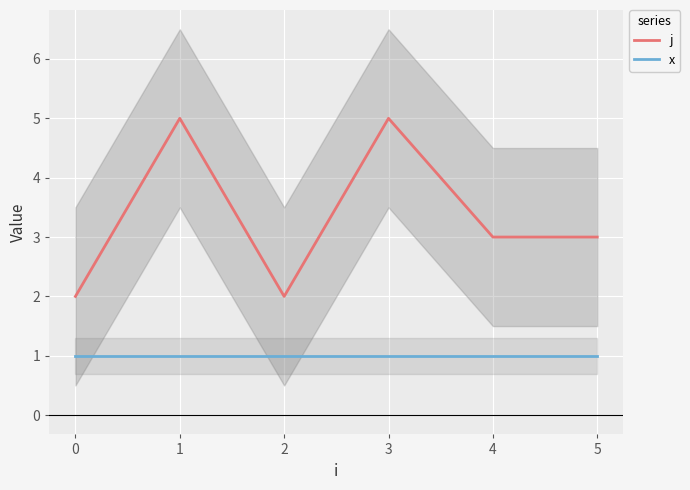

What is the value of the x point at the 2nd from the left?

1